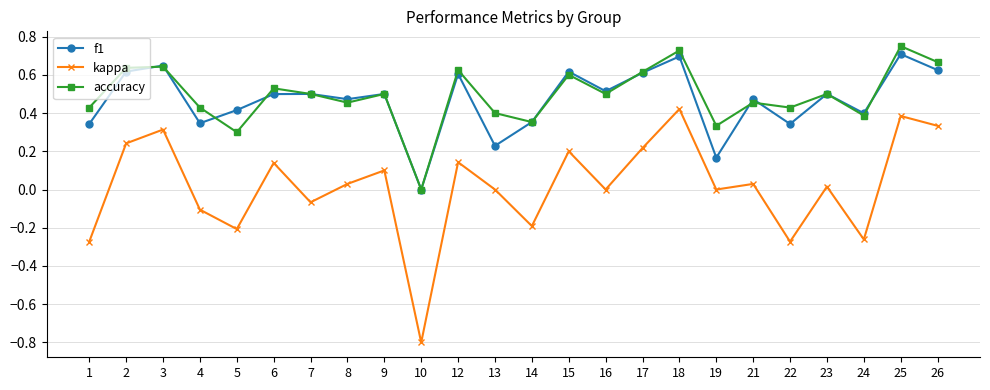

How many lines are shown in the chart?

3